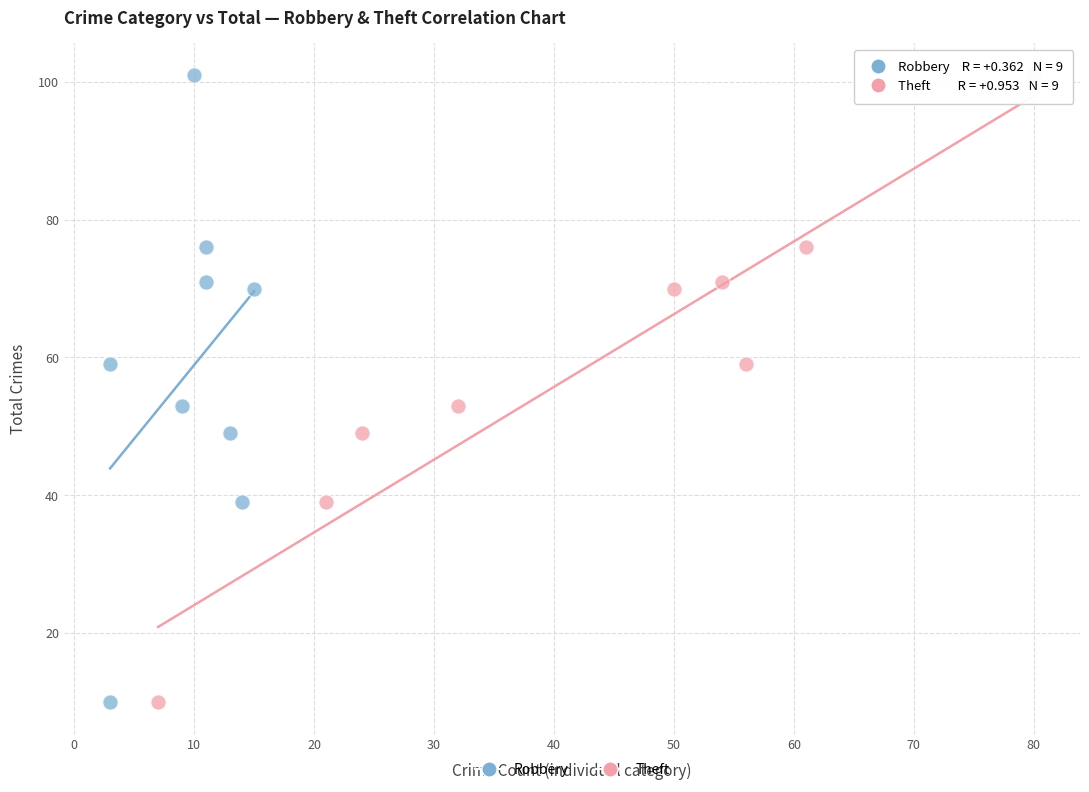

What are all the series names shown in the legend?

Robbery, Theft